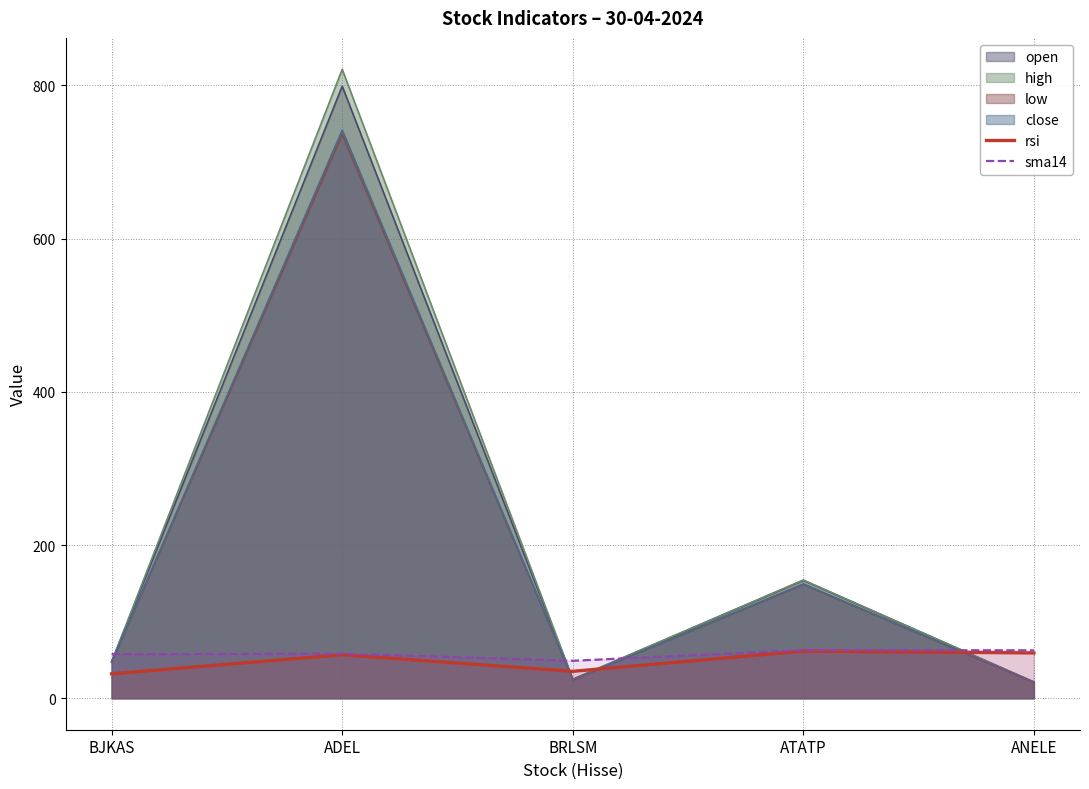

What is the sum of all rsi values?

244.7